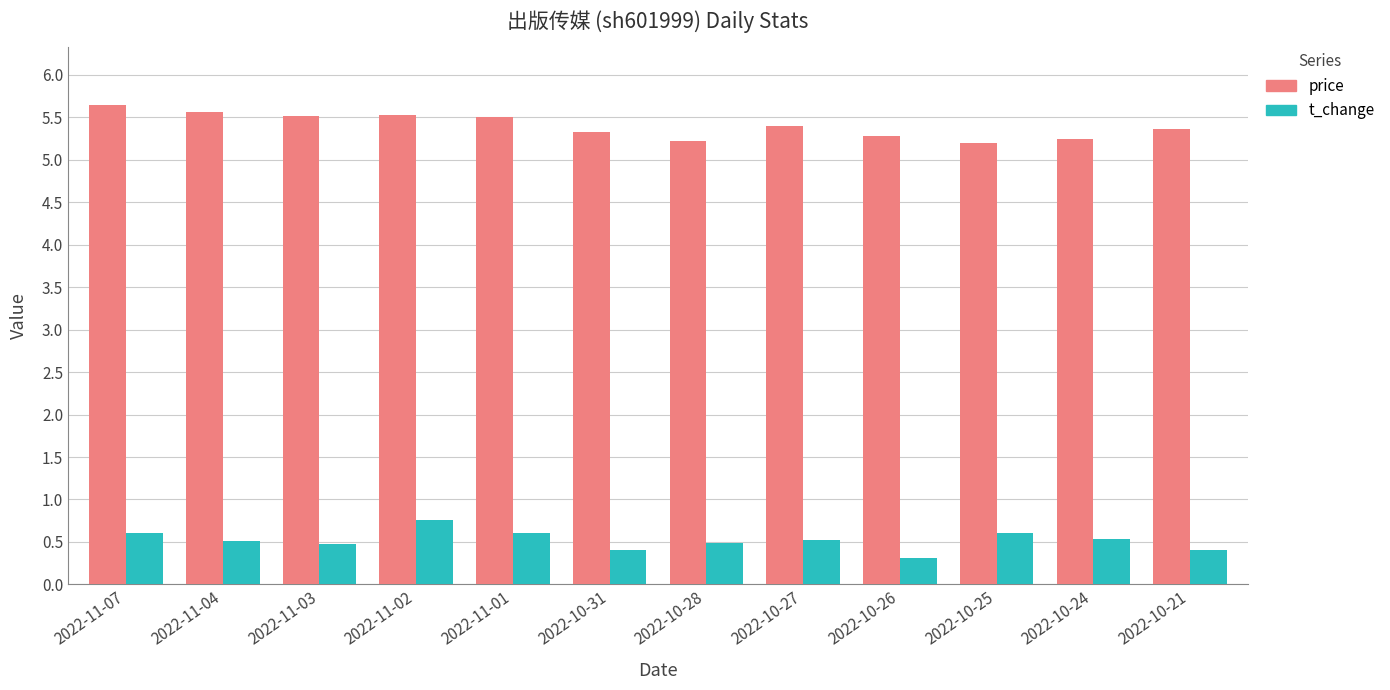

The value of t_change at 2022-11-01 is 0.6. True or false?

True